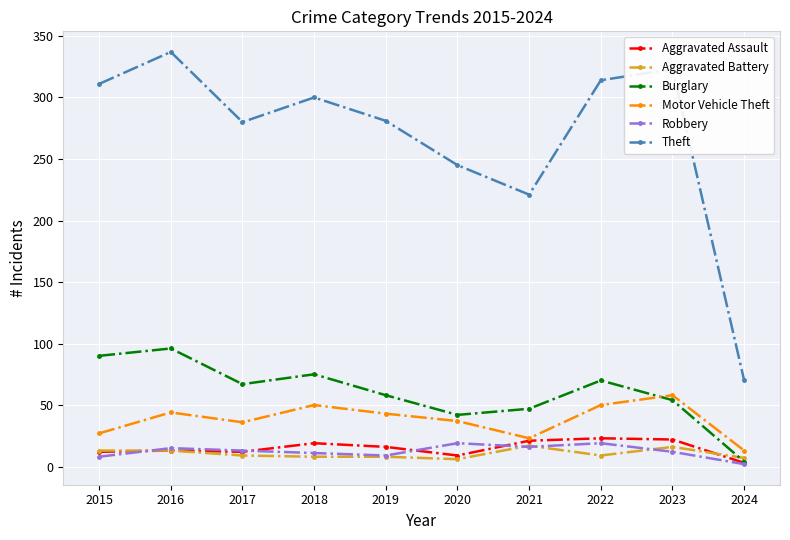

Which category has the highest value across all series?

2016